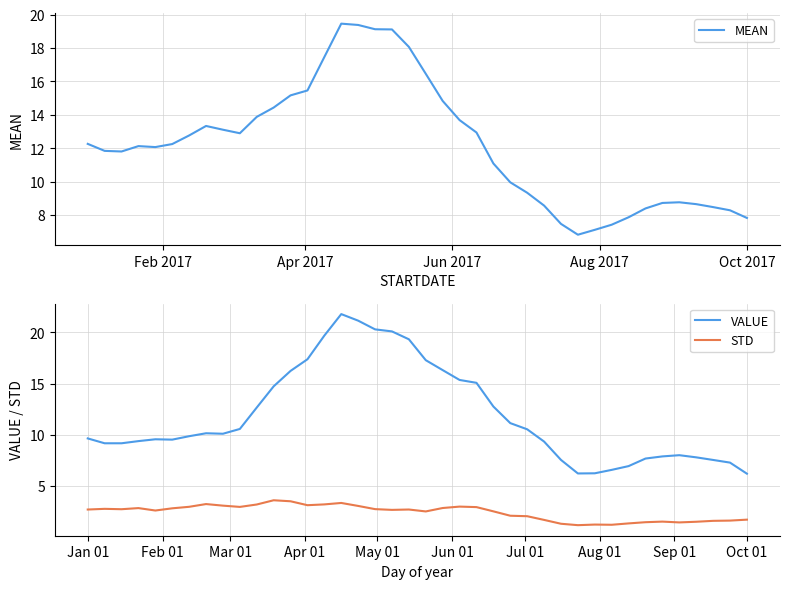

How many lines are shown in the chart?

3